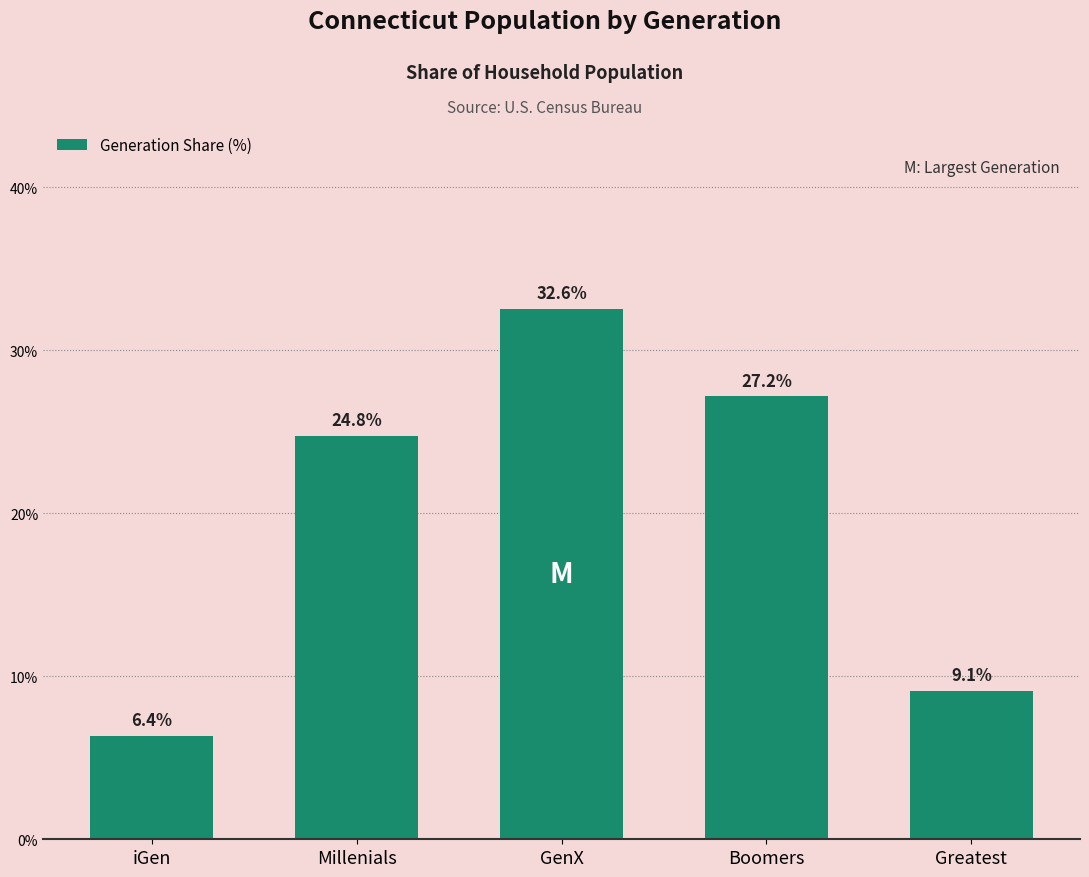

What is the average value?

20.0